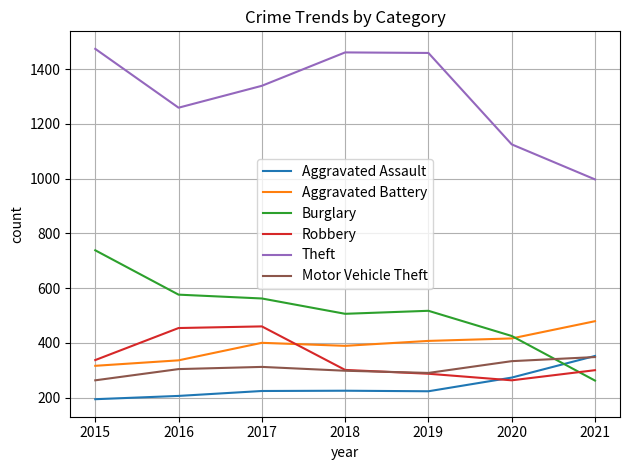

True or false: Burglary and Aggravated Assault cross at least once.

True